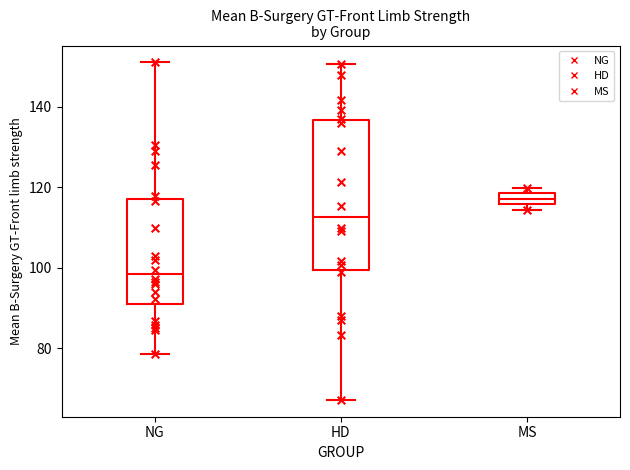

Where is the lower edge of the box for NG on the y-axis? The values are not printed on the chart, so give them approximately, as read against the axis.

90